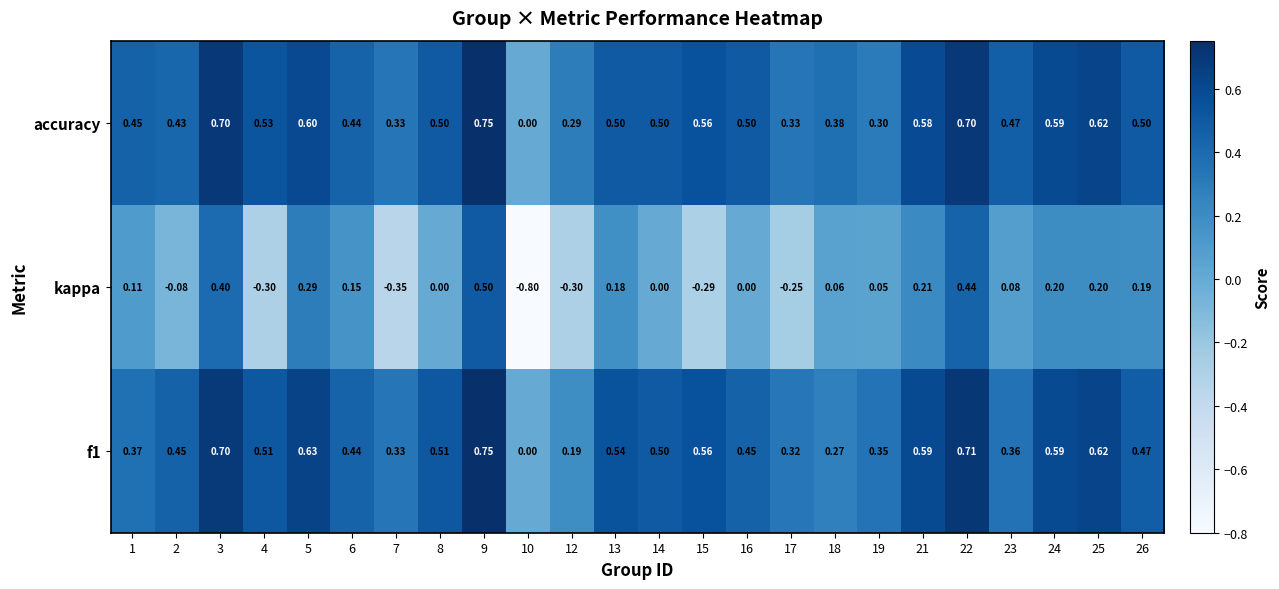

Which series has the widest spread of values?

kappa